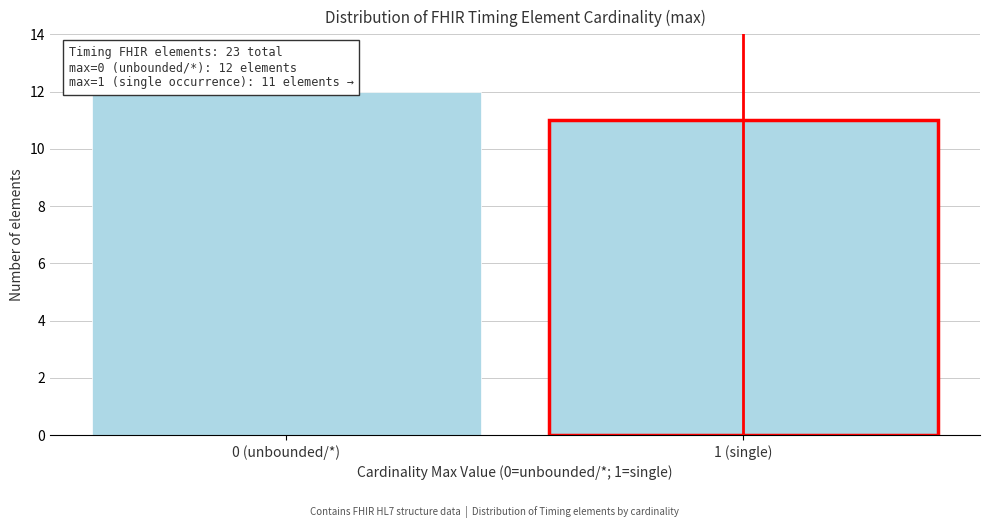

Reading right to left, extract all data points from this chart.

1 (single)=11	0 (unbounded/*)=12